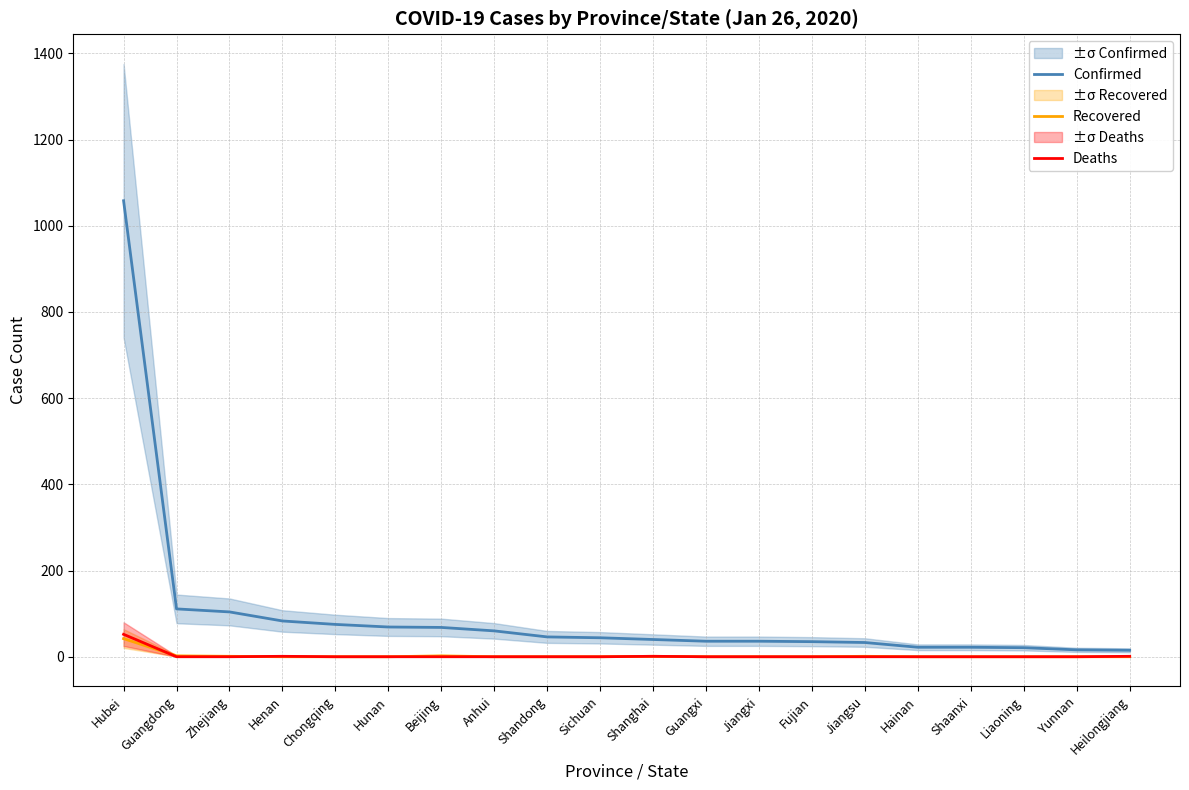

What is the maximum value shown in the chart?

1058